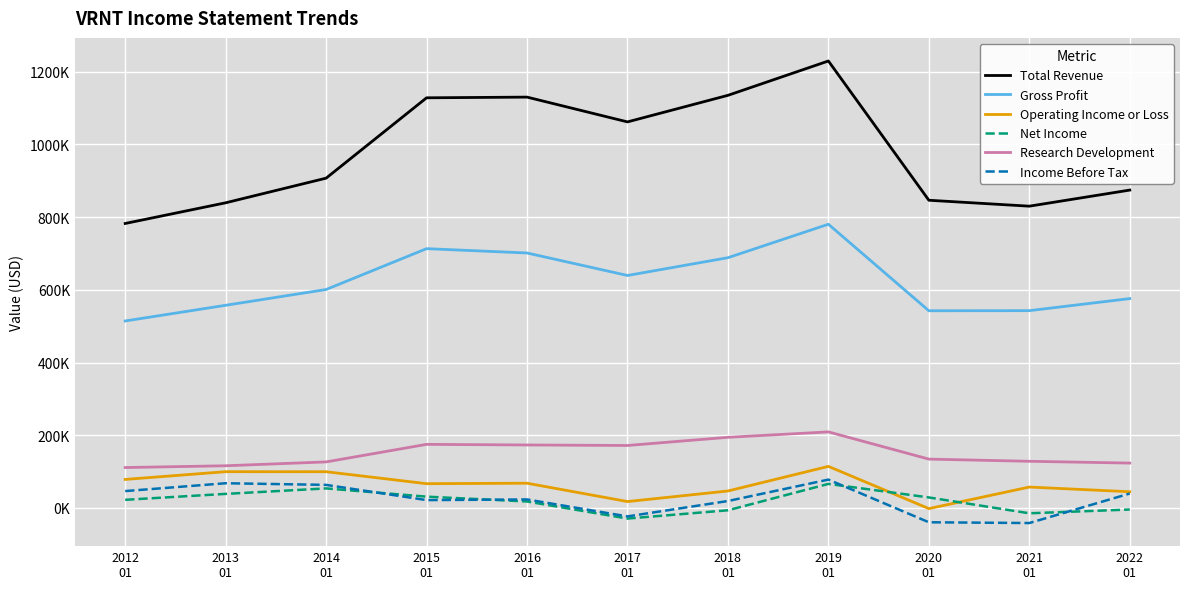

What is the label of the 7th point from the left?

2018
01